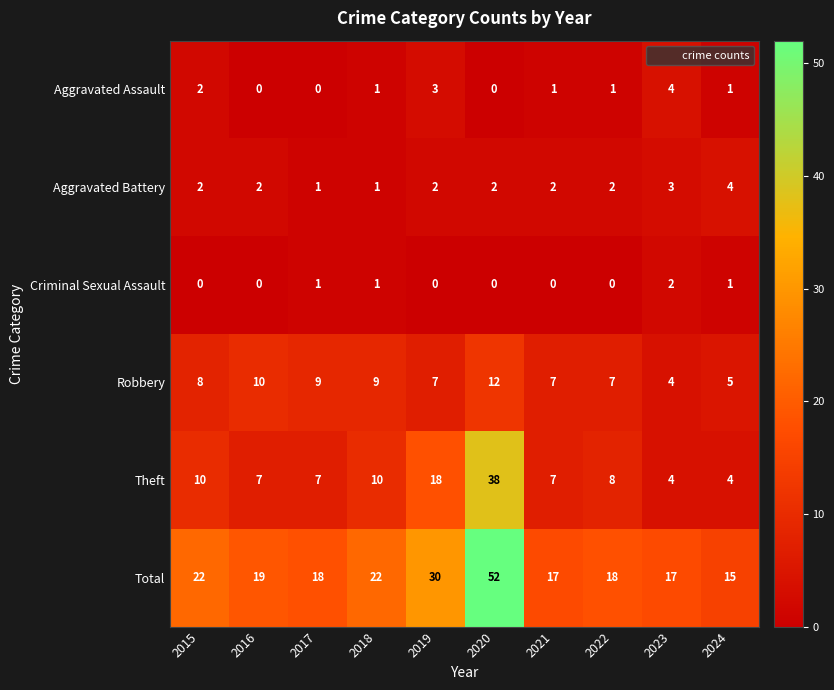

At which label does Aggravated Battery reach its peak?

2024